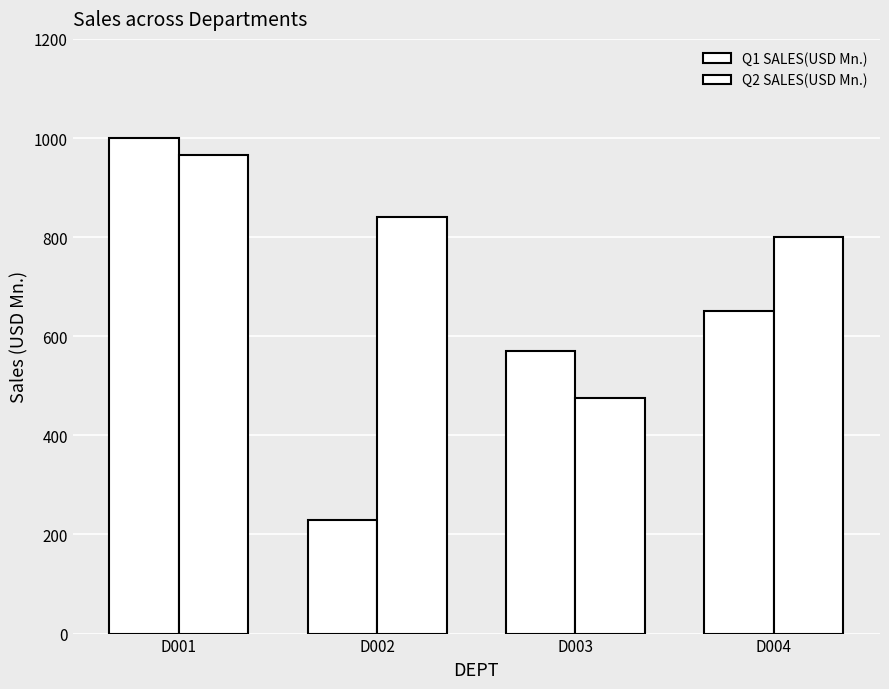

Which series has the largest range (max minus min)?

Q1 SALES(USD Mn.)